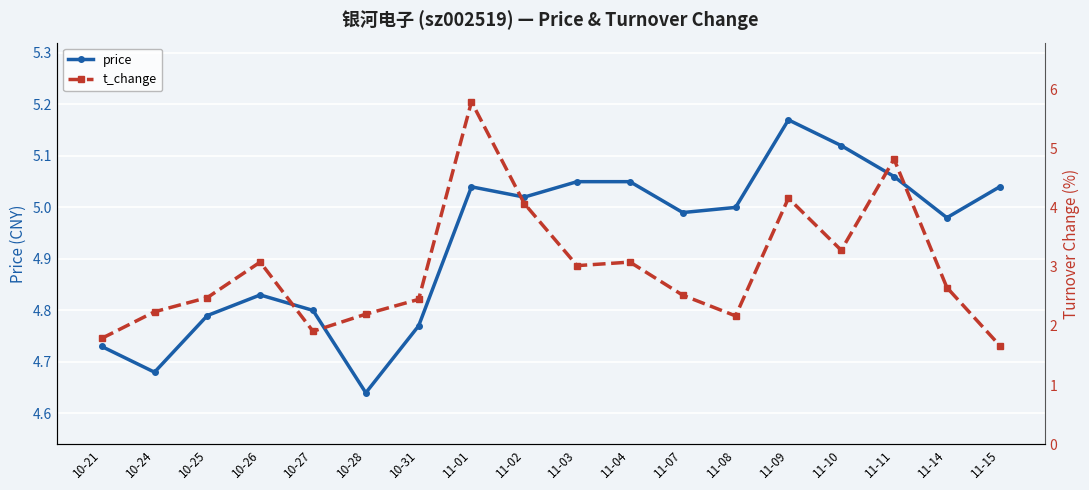

True or false: t_change has more than 0 interior local peaks.

True